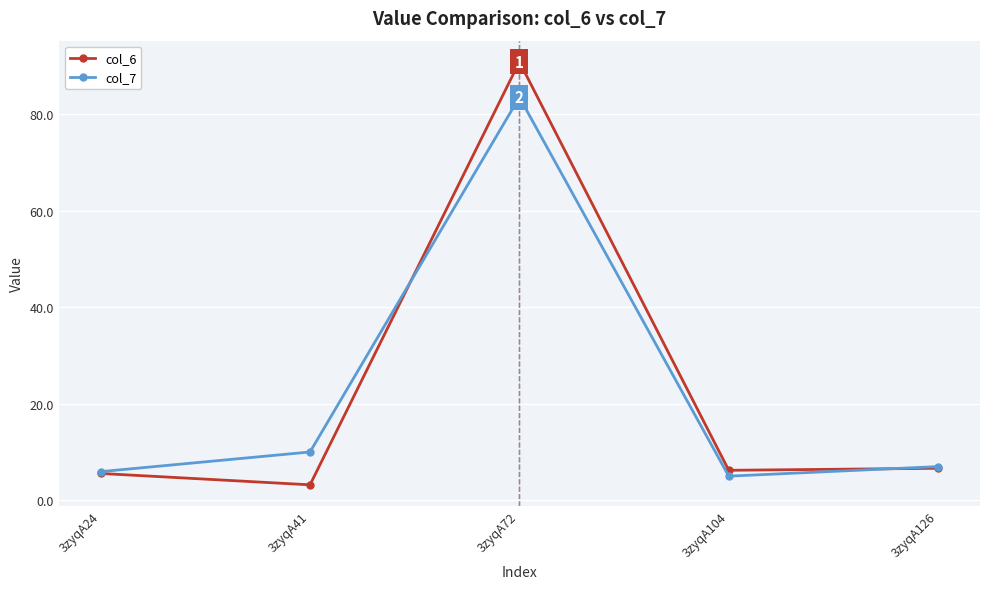

How many times do col_6 and col_7 cross each other?

2